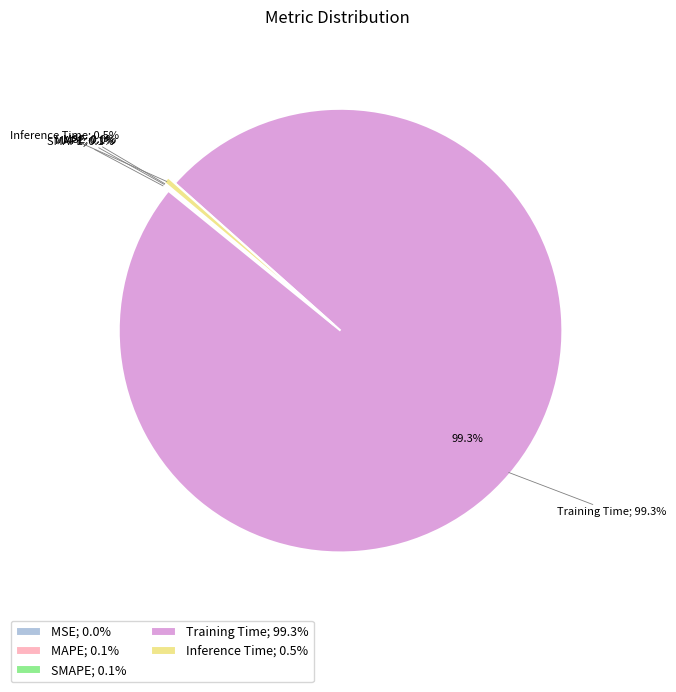

What is the smallest slice in the pie chart?

MSE